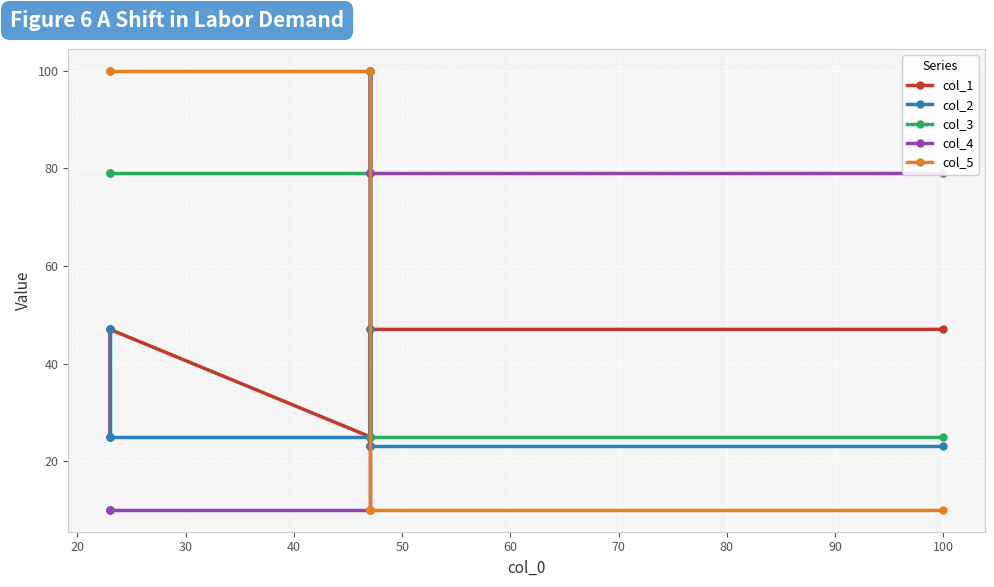

Count the col_3 values in the range 25 to 79.

7